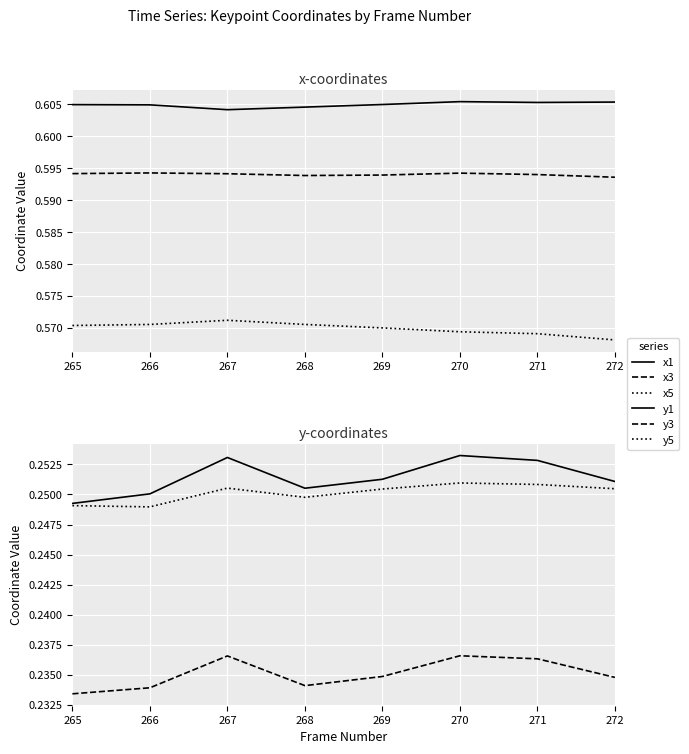

Is it true that y3 equals 0.2 at 269?

True